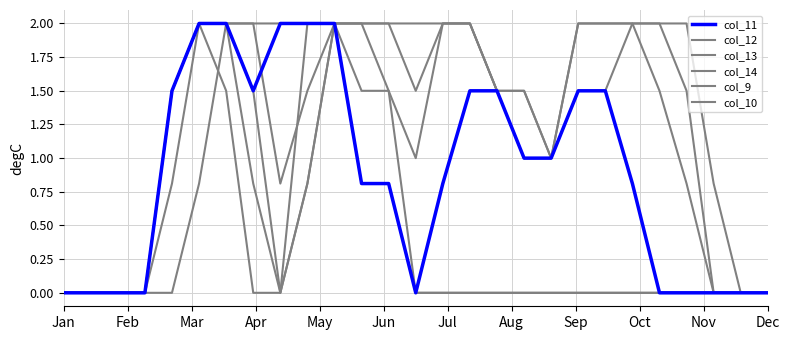

True or false: col_14 and col_10 cross at least once.

False